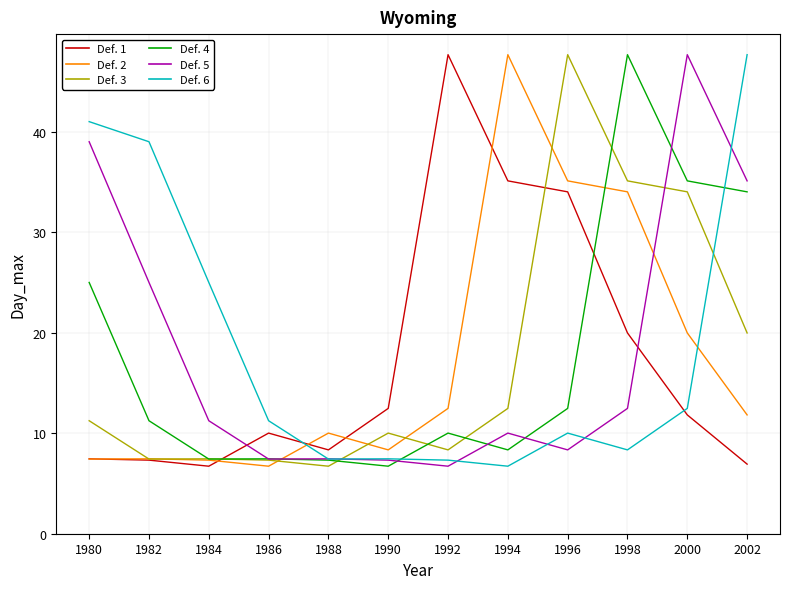

What is the minimum value shown in the chart?

6.7